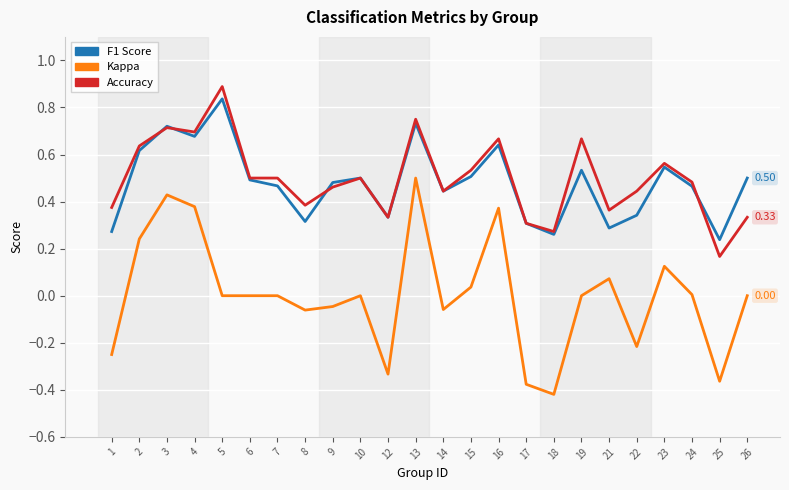

At which category is the sum across all series the highest?

13